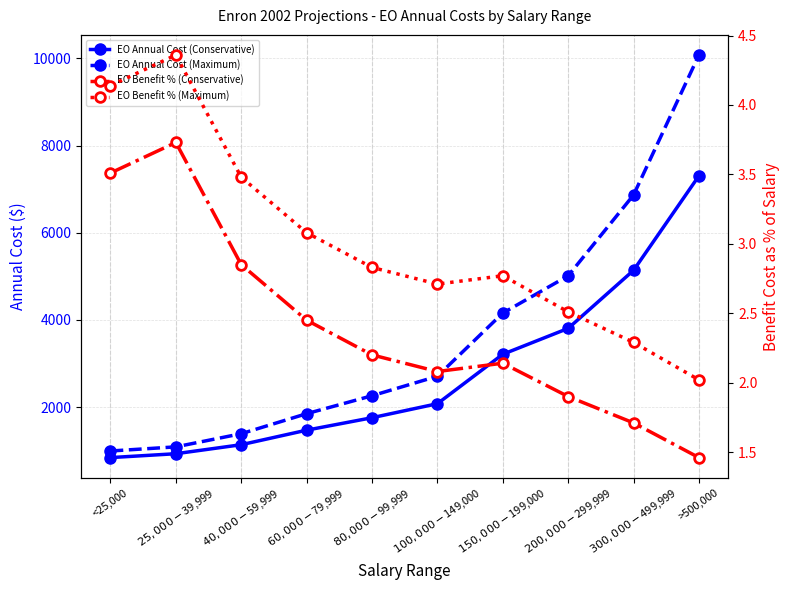

What is the value of the EO Annual Cost (Conservative) point at the 1st from the left?

842.4